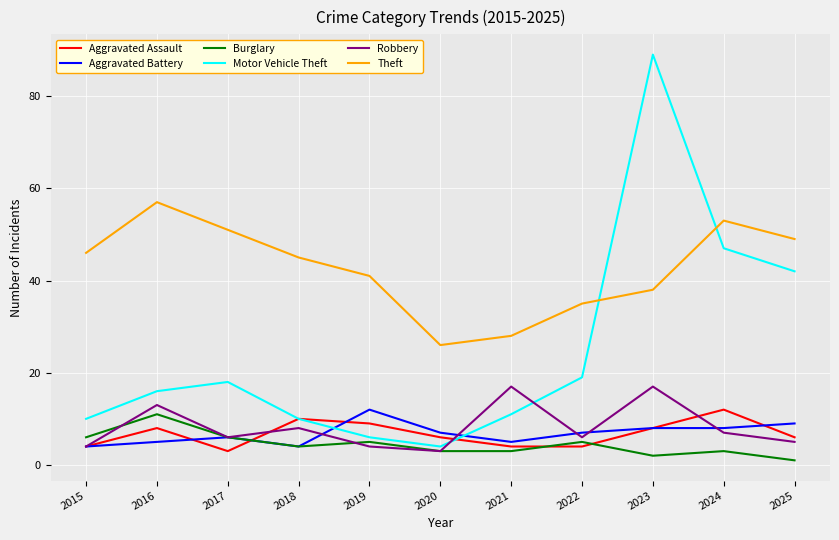

What is the lowest value of the Theft series?

26